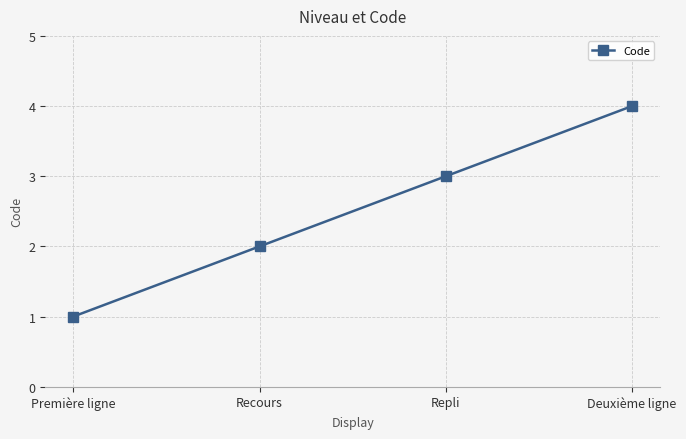

What is the change in value from Recours to Deuxième ligne?

+2